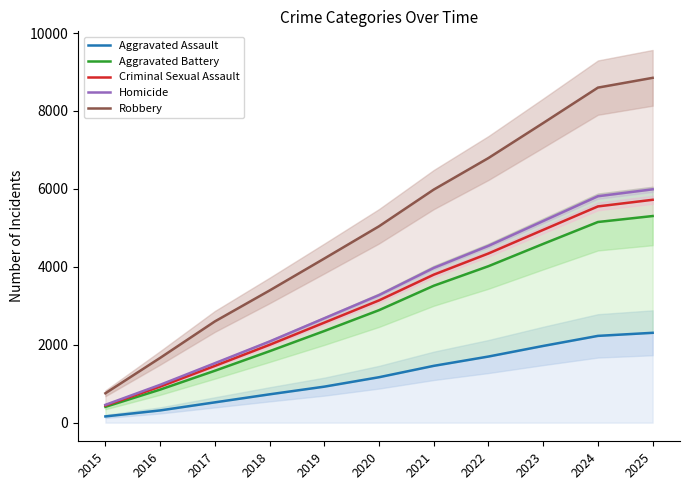

The Aggravated Assault series shows 1458 at 2021. True or false?

True